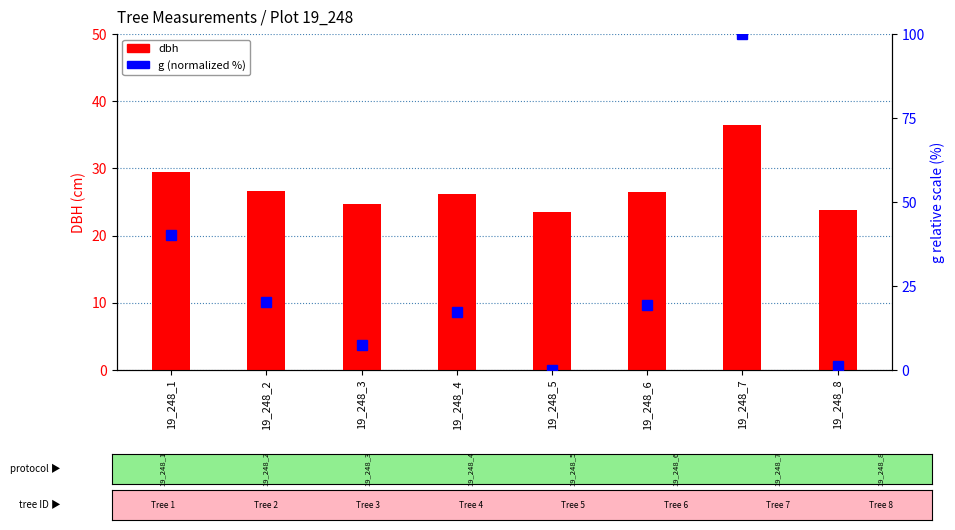

List the labels in order of g (normalized) value, smallest first.

19_248_5, 19_248_8, 19_248_3, 19_248_4, 19_248_6, 19_248_2, 19_248_1, 19_248_7